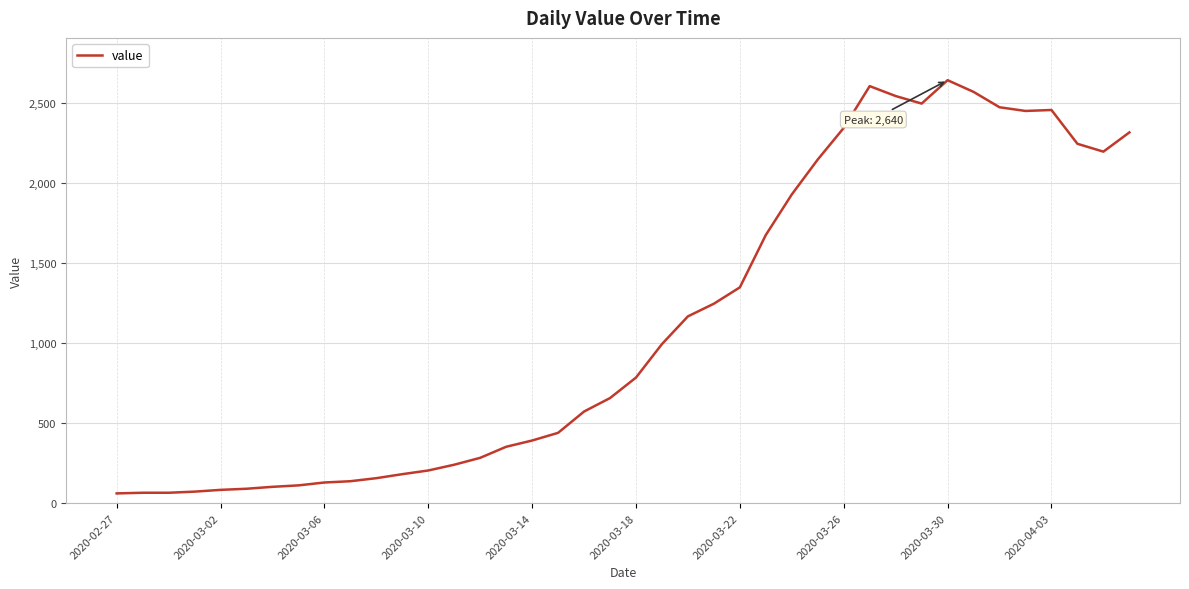

What is the greatest value displayed?

2640